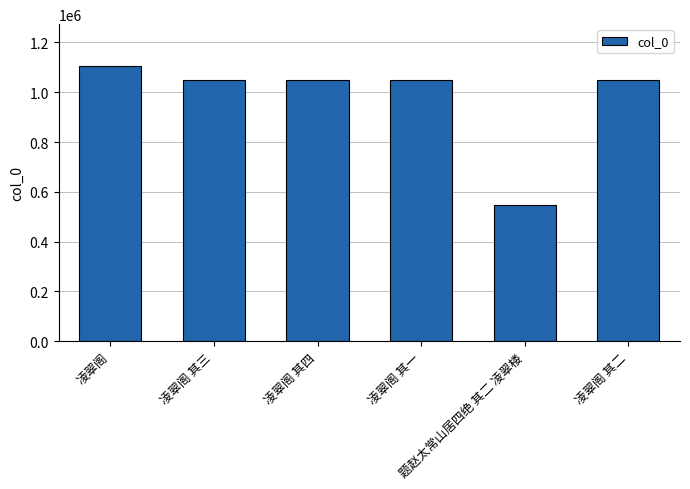

How many series are shown in this chart?

1